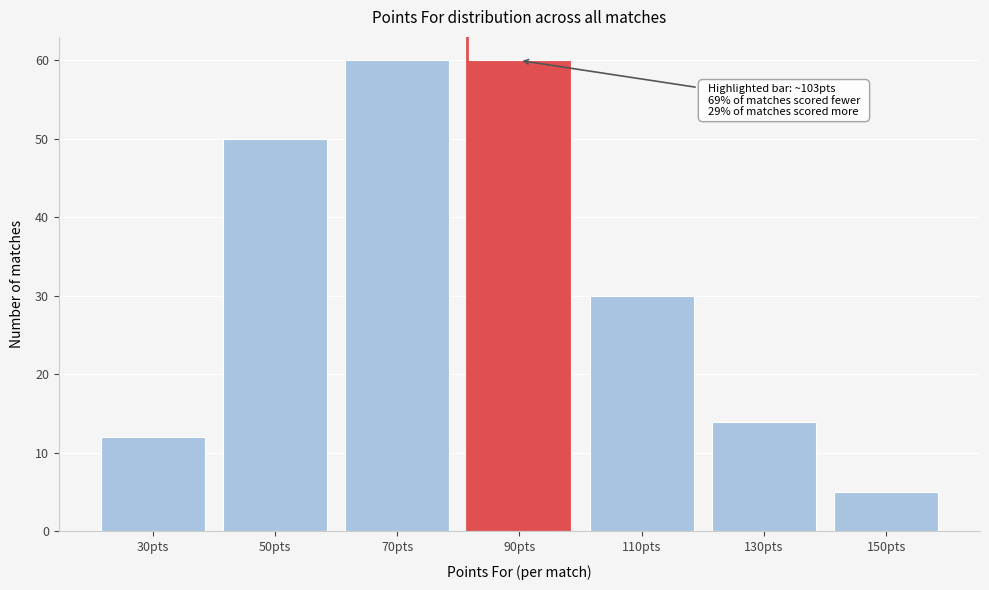

Reading left to right, extract all data points from this chart.

12	50	60	60	30	14	5